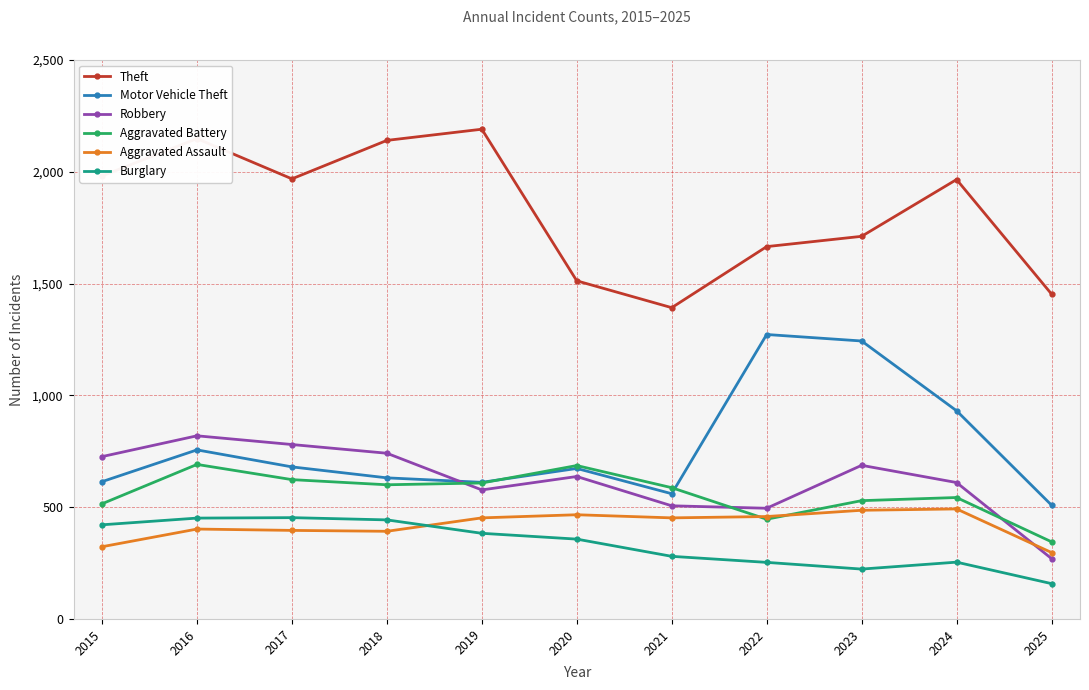

What is the difference between the Theft values at 2017 and 2018?

172